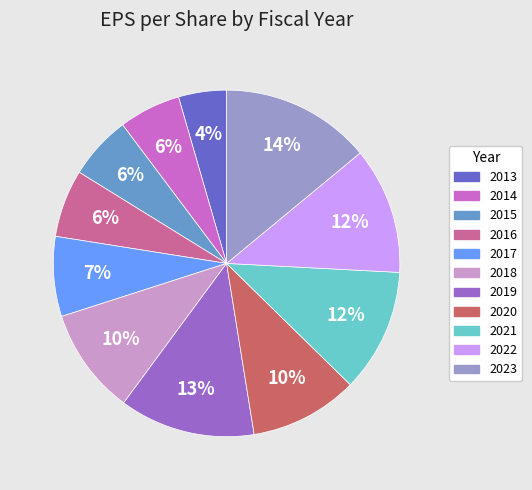

What is the largest slice in the pie chart?

2023